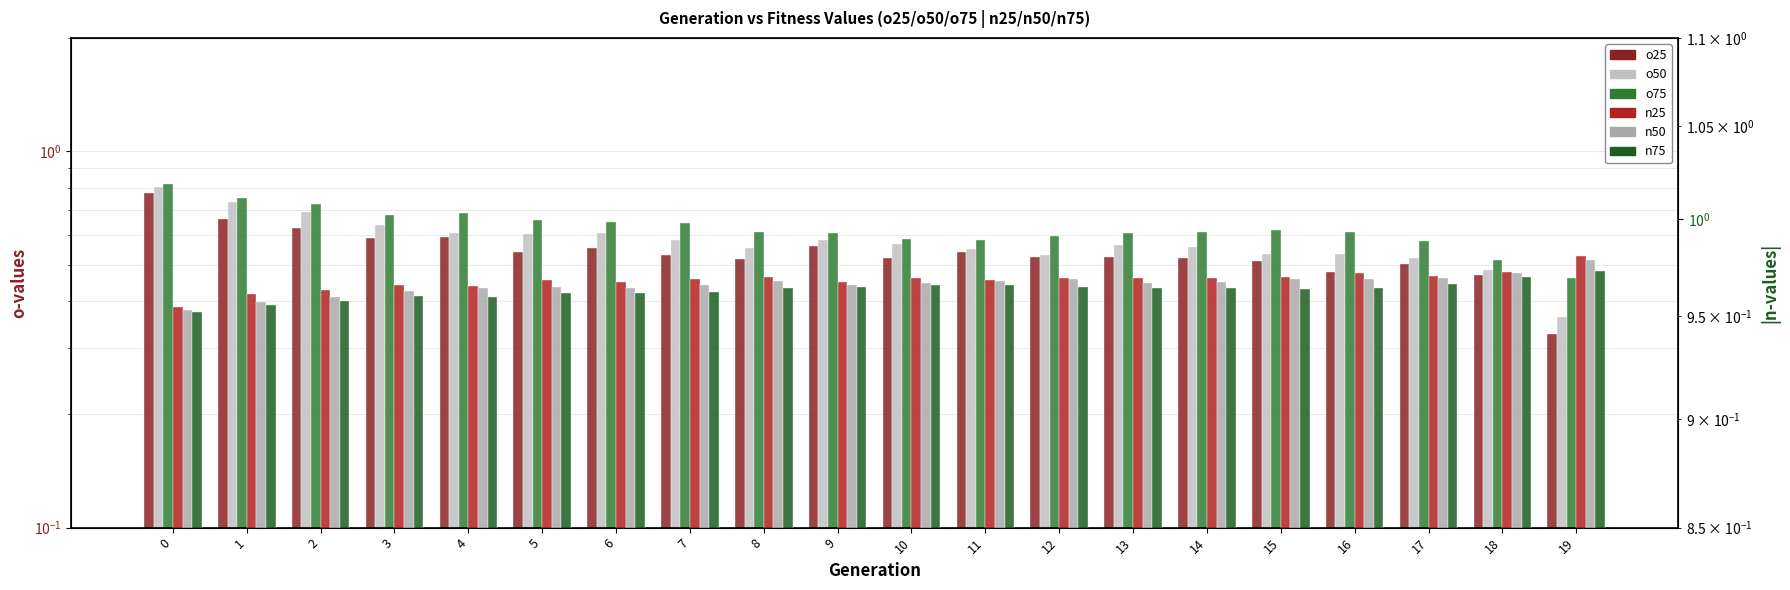

At which label is o50 closest to 0?

19